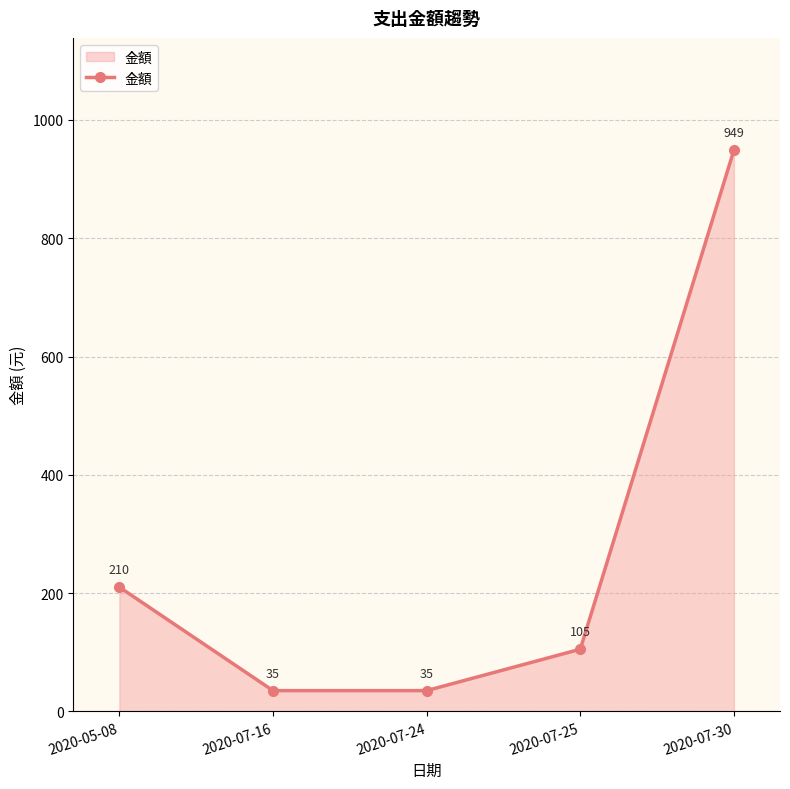

What position from the right is 2020-07-16?

4